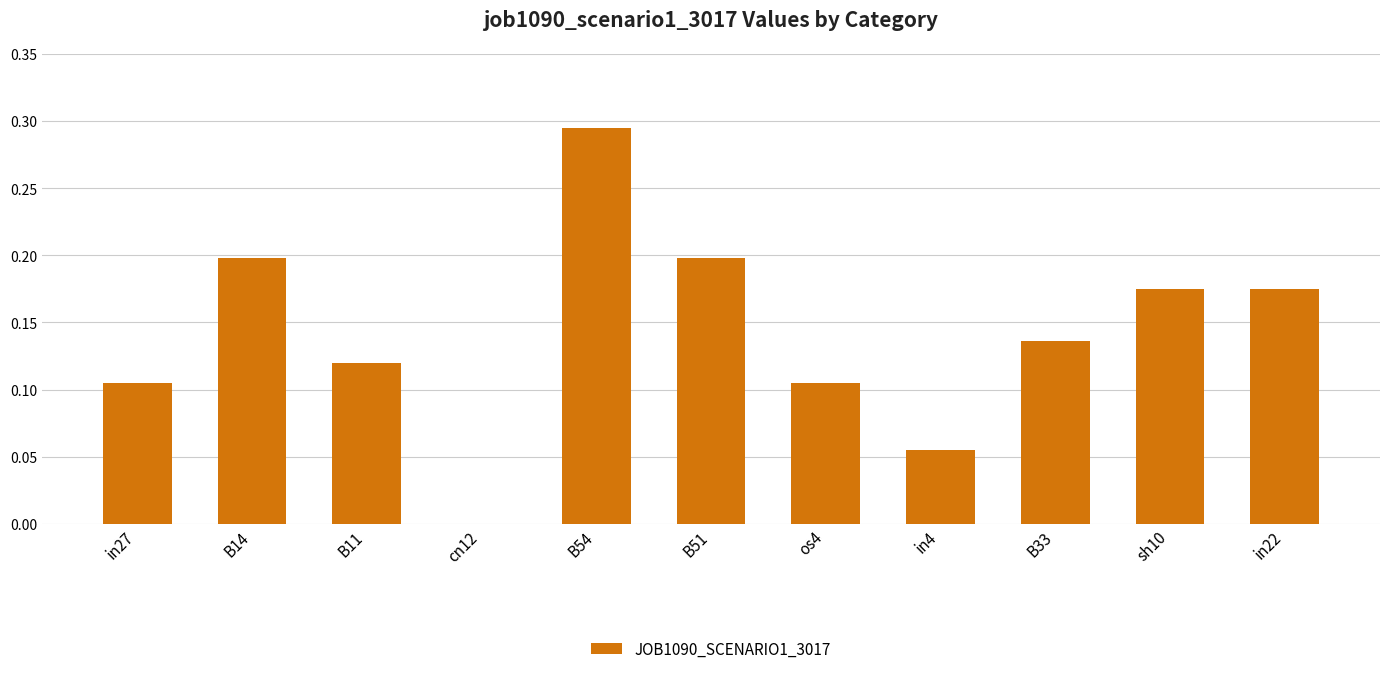

Is it true that the value at cn12 is 0.0?

True